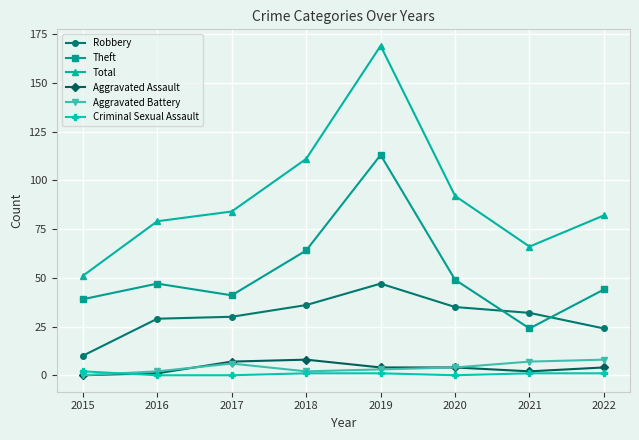

True or false: Robbery has a value of 16 at 2015.

False